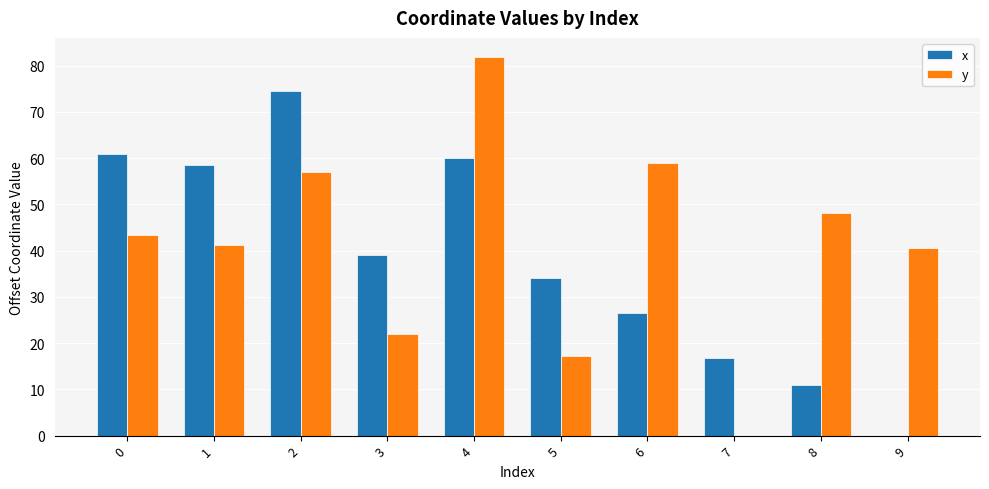

What is the average value of the y series?

41.0